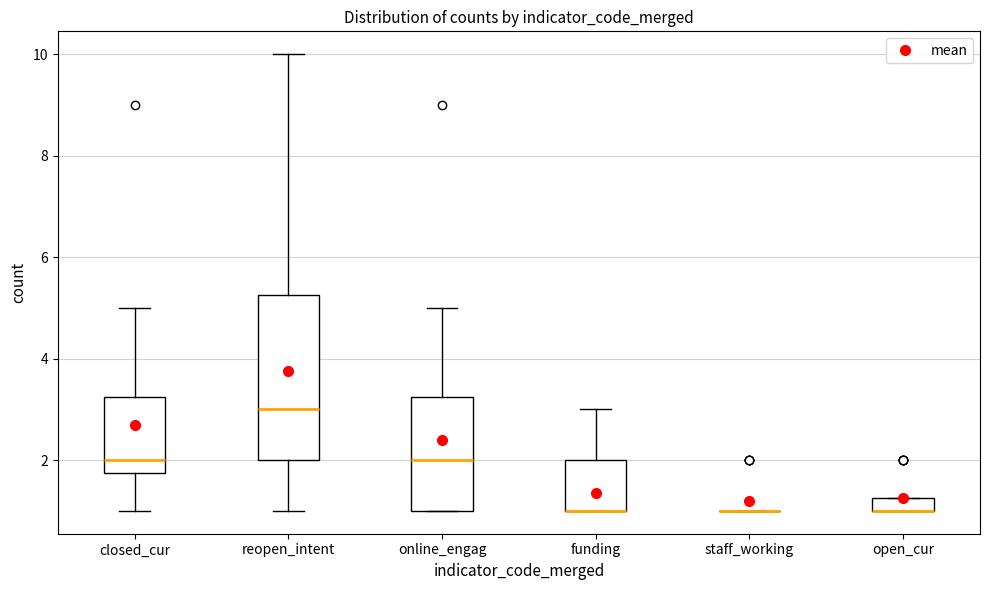

Comparing the boxes themselves (not the whiskers), which one is the tallest?

reopen_intent